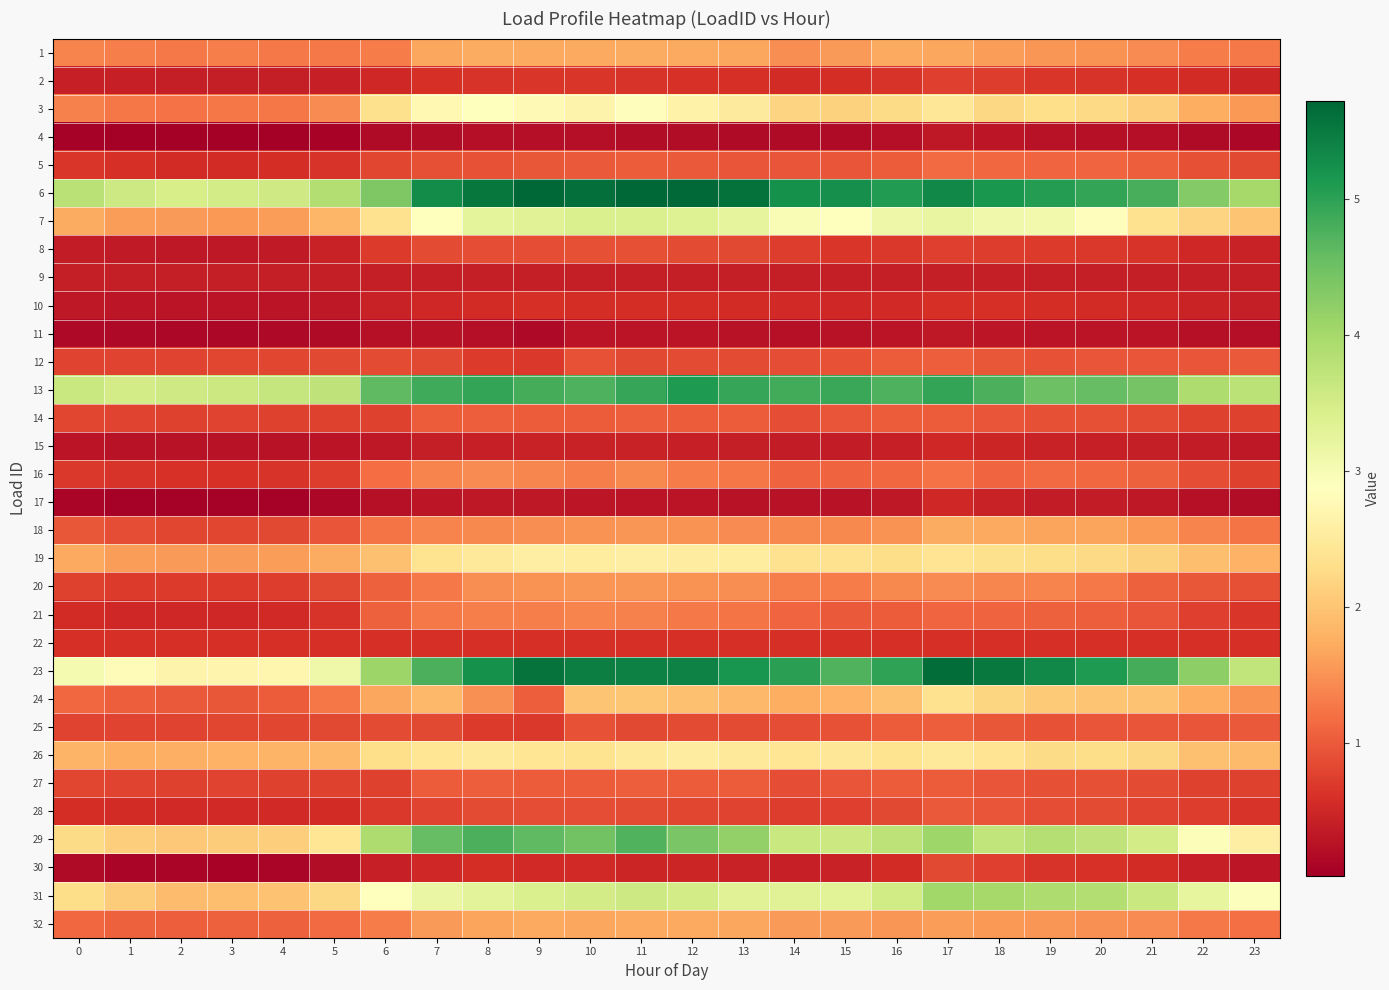

Reading left to right, what are all the values shown in this chart?

1: 0=1.4	1=1.3	2=1.3	3=1.3	4=1.3	5=1.3	6=1.3	7=1.7	8=1.7	9=1.7	10=1.7	11=1.7	12=1.7	13=1.7	14=1.5	15=1.6	16=1.7	17=1.7	18=1.6	19=1.5	20=1.5	21=1.4	22=1.3	23=1.3
2: 0=0.4	1=0.4	2=0.4	3=0.4	4=0.4	5=0.4	6=0.5	7=0.6	8=0.6	9=0.7	10=0.7	11=0.6	12=0.6	13=0.6	14=0.6	15=0.6	16=0.6	17=0.8	18=0.7	19=0.7	20=0.6	21=0.6	22=0.6	23=0.5
3: 0=1.4	1=1.3	2=1.2	3=1.3	4=1.3	5=1.4	6=2.3	7=2.7	8=2.9	9=2.8	10=2.7	11=2.8	12=2.6	13=2.5	14=2.2	15=2.2	16=2.3	17=2.4	18=2.2	19=2.3	20=2.2	21=2.1	22=1.8	23=1.5
4: 0=0.1	1=0.0	2=0.0	3=0.0	4=0.0	5=0.1	6=0.2	7=0.2	8=0.2	9=0.2	10=0.2	11=0.2	12=0.2	13=0.2	14=0.2	15=0.2	16=0.2	17=0.3	18=0.3	19=0.3	20=0.2	21=0.2	22=0.2	23=0.1
5: 0=0.7	1=0.6	2=0.5	3=0.6	4=0.6	5=0.6	6=0.8	7=0.9	8=0.9	9=1.0	10=1.0	11=1.0	12=1.0	13=1.0	14=1.0	15=0.9	16=1.0	17=1.2	18=1.1	19=1.1	20=1.1	21=1.0	22=0.9	23=0.8
6: 0=3.8	1=3.6	2=3.5	3=3.5	4=3.6	5=3.9	6=4.4	7=5.3	8=5.5	9=5.7	10=5.6	11=5.7	12=5.7	13=5.6	14=5.2	15=5.2	16=5.1	17=5.3	18=5.2	19=5.1	20=5.0	21=4.8	22=4.3	23=4.0
7: 0=1.7	1=1.6	2=1.6	3=1.6	4=1.6	5=1.8	6=2.3	7=2.9	8=3.3	9=3.3	10=3.4	11=3.4	12=3.3	13=3.3	14=3.0	15=2.9	16=3.1	17=3.2	18=3.1	19=3.1	20=2.8	21=2.4	22=2.2	23=2.0
8: 0=0.4	1=0.3	2=0.3	3=0.3	4=0.4	5=0.4	6=0.7	7=0.9	8=0.9	9=0.9	10=0.9	11=0.9	12=0.9	13=0.8	14=0.7	15=0.7	16=0.7	17=0.7	18=0.7	19=0.7	20=0.7	21=0.6	22=0.5	23=0.4
9: 0=0.4	1=0.4	2=0.4	3=0.4	4=0.4	5=0.4	6=0.4	7=0.4	8=0.4	9=0.4	10=0.4	11=0.4	12=0.4	13=0.4	14=0.4	15=0.4	16=0.4	17=0.4	18=0.4	19=0.4	20=0.4	21=0.4	22=0.4	23=0.4
10: 0=0.3	1=0.3	2=0.3	3=0.3	4=0.3	5=0.3	6=0.4	7=0.5	8=0.6	9=0.6	10=0.6	11=0.6	12=0.6	13=0.6	14=0.5	15=0.5	16=0.5	17=0.6	18=0.6	19=0.6	20=0.5	21=0.5	22=0.5	23=0.4
11: 0=0.2	1=0.1	2=0.1	3=0.1	4=0.1	5=0.2	6=0.2	7=0.3	8=0.2	9=0.1	10=0.3	11=0.3	12=0.3	13=0.3	14=0.2	15=0.3	16=0.3	17=0.3	18=0.3	19=0.3	20=0.3	21=0.3	22=0.2	23=0.2
12: 0=0.8	1=0.8	2=0.8	3=0.8	4=0.8	5=0.8	6=0.9	7=0.8	8=0.7	9=0.7	10=0.9	11=0.8	12=0.9	13=0.9	14=0.9	15=0.9	16=1.0	17=1.0	18=1.0	19=0.9	20=0.9	21=0.9	22=0.9	23=1.0
13: 0=3.6	1=3.5	2=3.6	3=3.6	4=3.7	5=3.7	6=4.6	7=4.9	8=4.9	9=4.8	10=4.8	11=4.9	12=5.1	13=4.9	14=4.8	15=4.9	16=4.7	17=5.0	18=4.8	19=4.5	20=4.6	21=4.4	22=3.9	23=3.8
14: 0=0.8	1=0.8	2=0.8	3=0.8	4=0.8	5=0.8	6=0.8	7=1.0	8=1.0	9=1.0	10=1.0	11=1.0	12=1.0	13=1.0	14=0.9	15=0.9	16=1.0	17=1.0	18=1.0	19=0.9	20=0.9	21=0.9	22=0.8	23=0.8
15: 0=0.3	1=0.3	2=0.3	3=0.3	4=0.3	5=0.3	6=0.3	7=0.4	8=0.4	9=0.4	10=0.4	11=0.4	12=0.4	13=0.4	14=0.4	15=0.4	16=0.4	17=0.5	18=0.5	19=0.4	20=0.4	21=0.4	22=0.4	23=0.3
16: 0=0.7	1=0.6	2=0.6	3=0.6	4=0.6	5=0.7	6=1.2	7=1.4	8=1.4	9=1.4	10=1.3	11=1.4	12=1.3	13=1.3	14=1.1	15=1.1	16=1.1	17=1.2	18=1.1	19=1.2	20=1.1	21=1.1	22=0.9	23=0.8
17: 0=0.1	1=0.1	2=0.1	3=0.1	4=0.1	5=0.1	6=0.2	7=0.3	8=0.3	9=0.3	10=0.3	11=0.3	12=0.3	13=0.3	14=0.3	15=0.3	16=0.3	17=0.5	18=0.5	19=0.4	20=0.4	21=0.3	22=0.2	23=0.2
18: 0=1.0	1=0.9	2=0.8	3=0.8	4=0.8	5=1.0	6=1.2	7=1.4	8=1.4	9=1.5	10=1.5	11=1.5	12=1.5	13=1.4	14=1.4	15=1.4	16=1.5	17=1.7	18=1.7	19=1.7	20=1.7	21=1.5	22=1.4	23=1.2
19: 0=1.7	1=1.6	2=1.6	3=1.6	4=1.6	5=1.7	6=2.0	7=2.4	8=2.5	9=2.6	10=2.5	11=2.6	12=2.6	13=2.5	14=2.3	15=2.4	16=2.3	17=2.4	18=2.3	19=2.3	20=2.2	21=2.2	22=1.9	23=1.8
20: 0=0.8	1=0.7	2=0.7	3=0.7	4=0.7	5=0.8	6=1.1	7=1.3	8=1.5	9=1.5	10=1.5	11=1.5	12=1.5	13=1.5	14=1.3	15=1.3	16=1.4	17=1.4	18=1.4	19=1.4	20=1.3	21=1.1	22=1.0	23=0.9
21: 0=0.5	1=0.5	2=0.5	3=0.5	4=0.5	5=0.6	6=1.1	7=1.3	8=1.3	9=1.3	10=1.4	11=1.4	12=1.3	13=1.3	14=1.1	15=1.0	16=1.0	17=1.1	18=1.1	19=1.1	20=1.0	21=1.0	22=0.8	23=0.7
22: 0=0.6	1=0.6	2=0.6	3=0.6	4=0.6	5=0.6	6=0.6	7=0.6	8=0.6	9=0.6	10=0.6	11=0.6	12=0.6	13=0.6	14=0.6	15=0.6	16=0.6	17=0.6	18=0.6	19=0.6	20=0.6	21=0.6	22=0.6	23=0.6
23: 0=3.0	1=2.8	2=2.7	3=2.7	4=2.7	5=3.1	6=4.1	7=4.8	8=5.2	9=5.6	10=5.4	11=5.4	12=5.4	13=5.2	14=5.0	15=4.7	16=5.0	17=5.6	18=5.5	19=5.3	20=5.1	21=4.8	22=4.2	23=3.7
24: 0=1.1	1=1.0	2=1.0	3=1.0	4=1.0	5=1.3	6=1.7	7=1.9	8=1.5	9=1.0	10=2.0	11=2.0	12=1.9	13=1.9	14=1.7	15=1.8	16=1.9	17=2.3	18=2.2	19=2.1	20=2.0	21=2.0	22=1.7	23=1.5
25: 0=0.8	1=0.8	2=0.8	3=0.8	4=0.8	5=0.8	6=0.9	7=0.8	8=0.7	9=0.7	10=0.9	11=0.8	12=0.9	13=0.9	14=0.9	15=0.9	16=1.0	17=1.0	18=1.0	19=0.9	20=0.9	21=0.9	22=0.9	23=1.0
26: 0=1.8	1=1.7	2=1.8	3=1.8	4=1.8	5=1.9	6=2.3	7=2.4	8=2.5	9=2.4	10=2.4	11=2.5	12=2.5	13=2.5	14=2.4	15=2.5	16=2.4	17=2.5	18=2.4	19=2.3	20=2.3	21=2.2	22=2.0	23=1.9
27: 0=0.8	1=0.8	2=0.8	3=0.8	4=0.8	5=0.8	6=0.8	7=1.0	8=1.0	9=1.0	10=1.0	11=1.0	12=1.0	13=1.0	14=0.9	15=0.9	16=1.0	17=1.0	18=1.0	19=0.9	20=0.9	21=0.9	22=0.8	23=0.8
28: 0=0.6	1=0.5	2=0.5	3=0.5	4=0.5	5=0.6	6=0.7	7=0.8	8=0.9	9=0.9	10=0.9	11=0.9	12=0.8	13=0.8	14=0.7	15=0.8	16=0.8	17=1.0	18=1.0	19=0.9	20=0.9	21=0.8	22=0.7	23=0.6
29: 0=2.3	1=2.1	2=2.0	3=2.1	4=2.1	5=2.4	6=3.9	7=4.6	8=4.8	9=4.6	10=4.5	11=4.7	12=4.4	13=4.2	14=3.6	15=3.6	16=3.8	17=4.1	18=3.7	19=3.9	20=3.7	21=3.5	22=2.9	23=2.6
30: 0=0.2	1=0.1	2=0.1	3=0.1	4=0.1	5=0.2	6=0.4	7=0.5	8=0.6	9=0.5	10=0.5	11=0.5	12=0.5	13=0.4	14=0.4	15=0.4	16=0.6	17=0.8	18=0.8	19=0.6	20=0.6	21=0.5	22=0.4	23=0.3
31: 0=2.3	1=2.1	2=1.9	3=1.9	4=2.0	5=2.2	6=2.9	7=3.2	8=3.3	9=3.4	10=3.5	11=3.6	12=3.5	13=3.3	14=3.3	15=3.3	16=3.5	17=4.0	18=4.0	19=3.9	20=3.9	21=3.6	22=3.2	23=2.9
32: 0=1.1	1=1.1	2=1.0	3=1.1	4=1.1	5=1.2	6=1.3	7=1.6	8=1.7	9=1.7	10=1.7	11=1.7	12=1.7	13=1.7	14=1.6	15=1.6	16=1.5	17=1.6	18=1.5	19=1.5	20=1.5	21=1.4	22=1.3	23=1.2